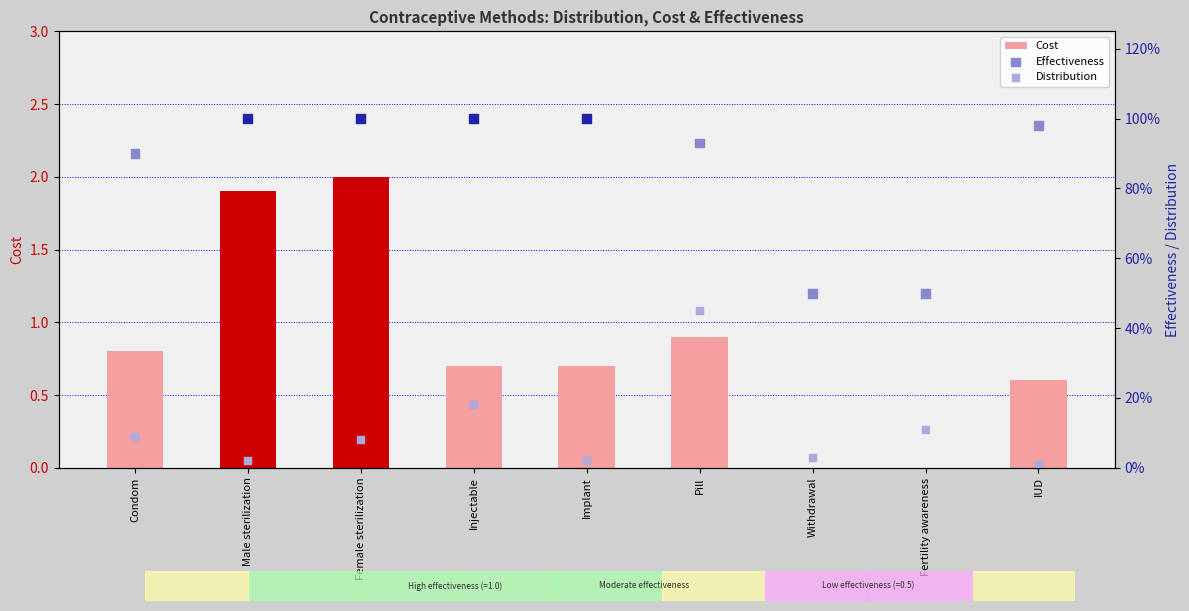

At how many categories does at least one series exceed 0?

9